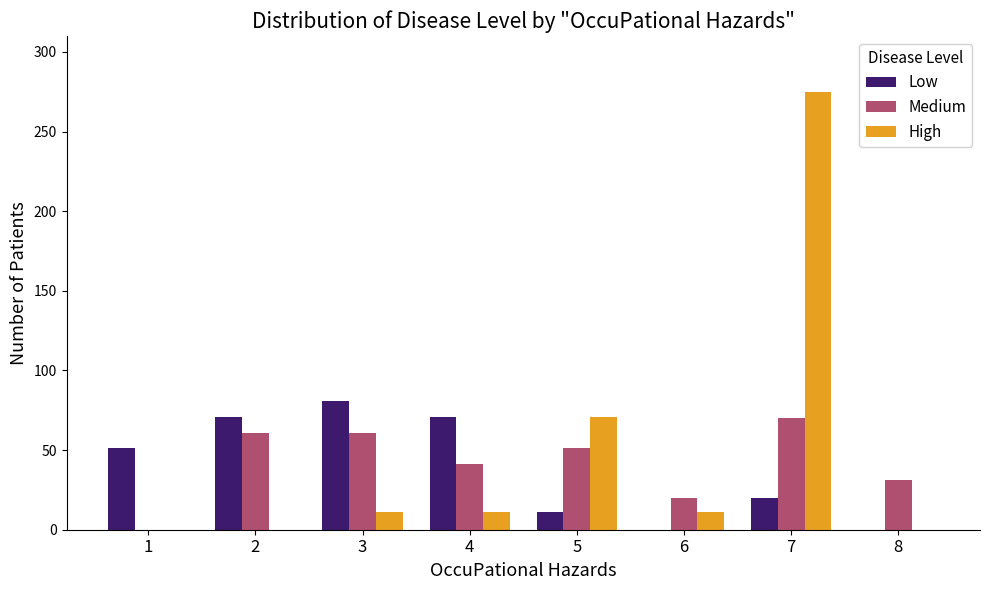

Read the Low value at 2, to the nearest 5.

70